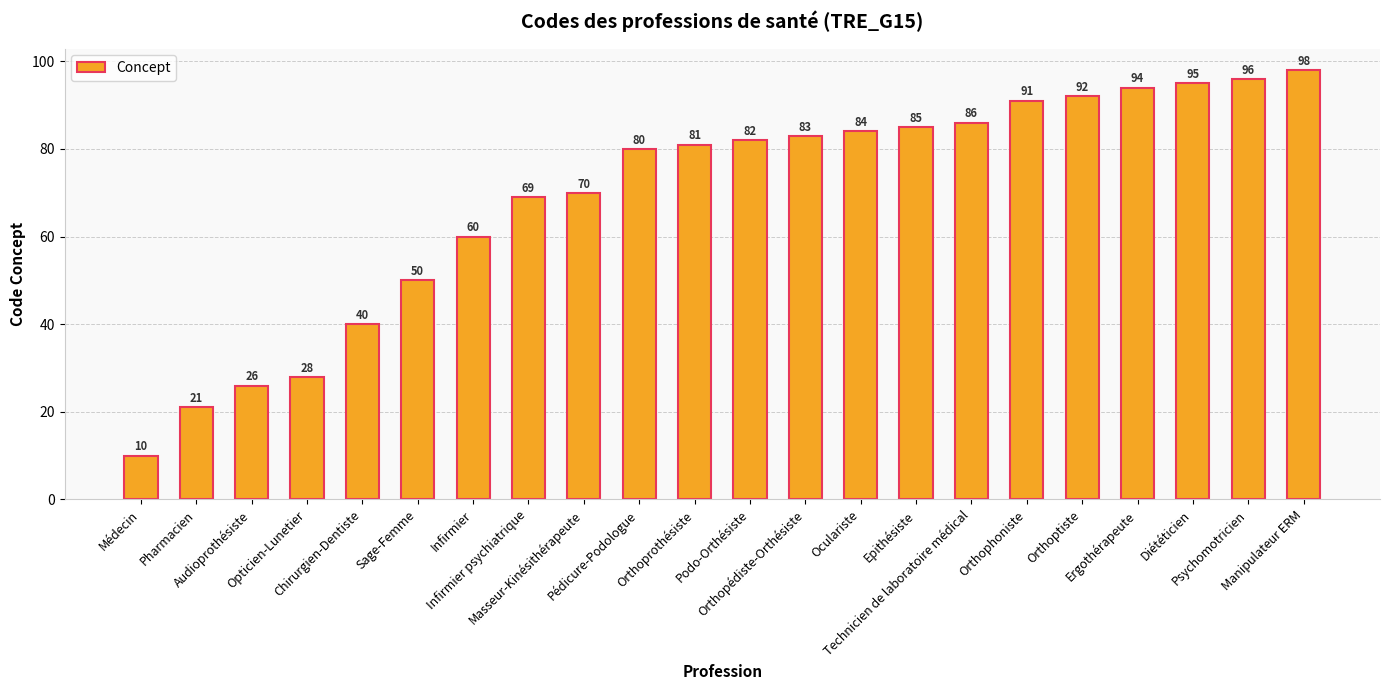

What position from the left is Epithésiste?

15